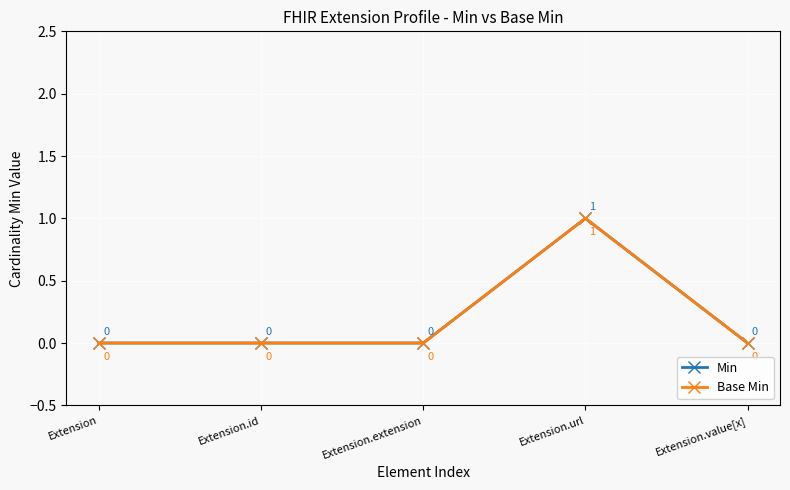

In Min, how many points are higher than both neighbors (excluding endpoints)?

1